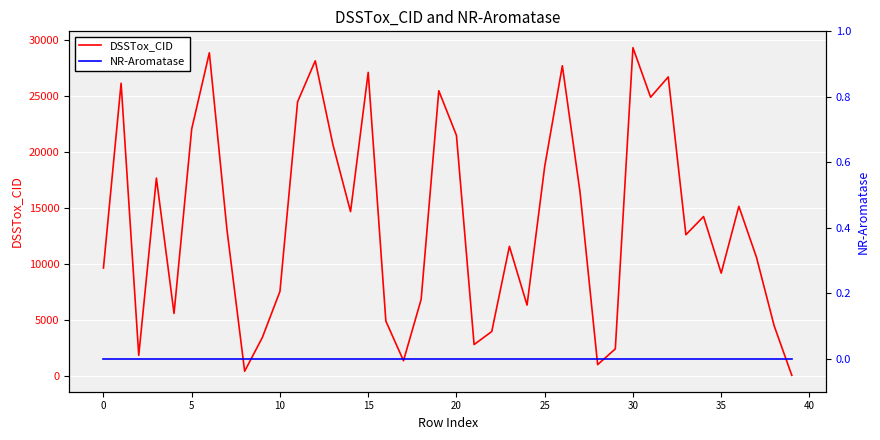

Which has a higher value, 30 or 15?

30